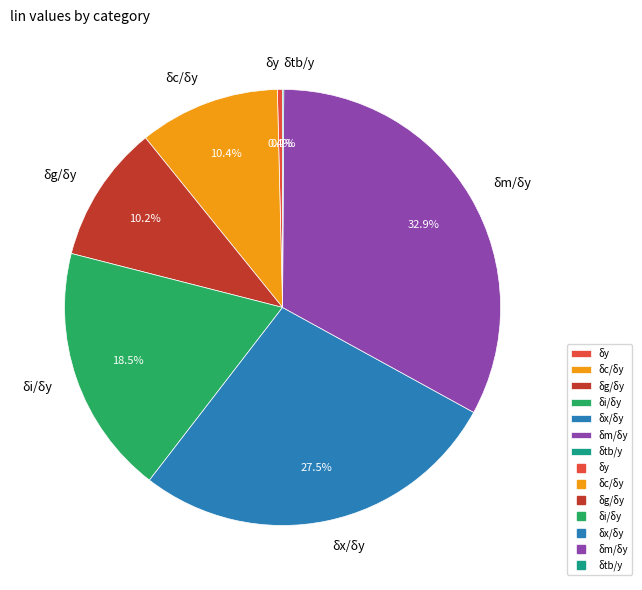

Which category has the biggest portion of the pie?

δm/δy